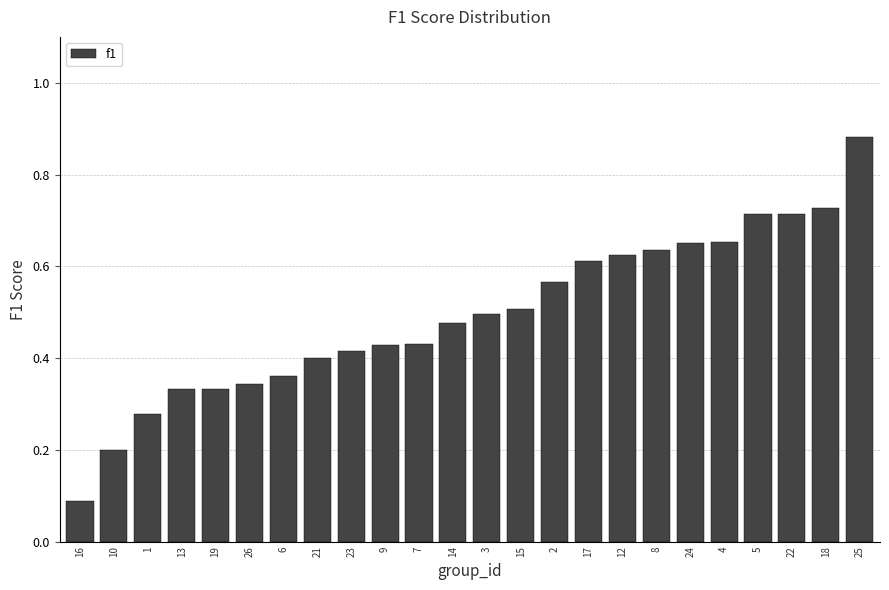

What is the difference between the maximum and minimum values?

0.8